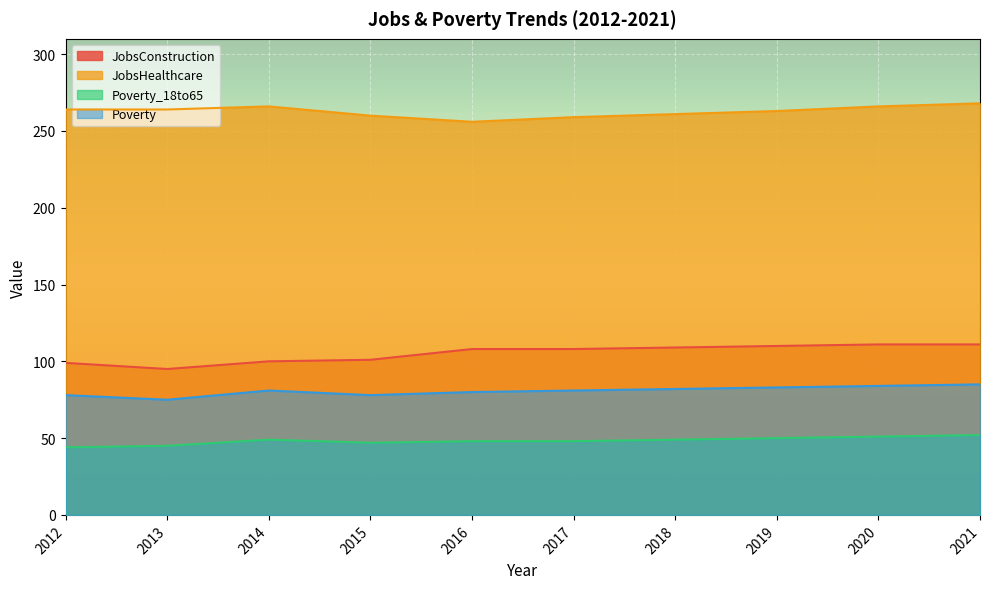

Does the chart display data point markers on the line(s)?

No